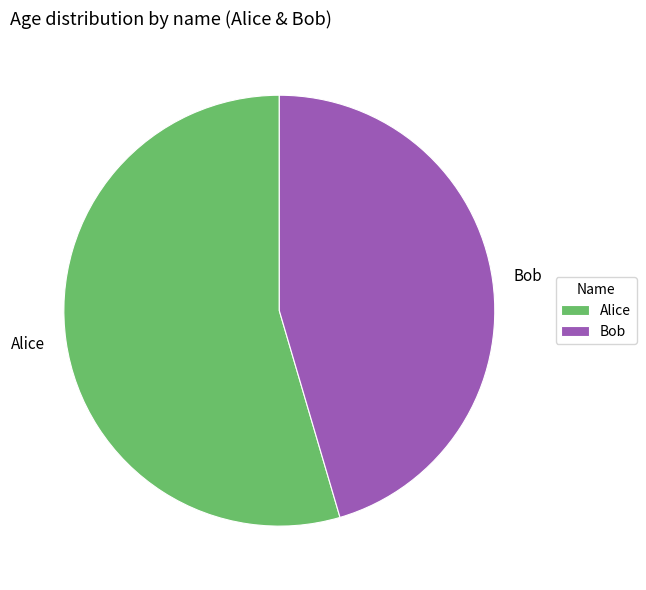

What is the majority slice?

Alice